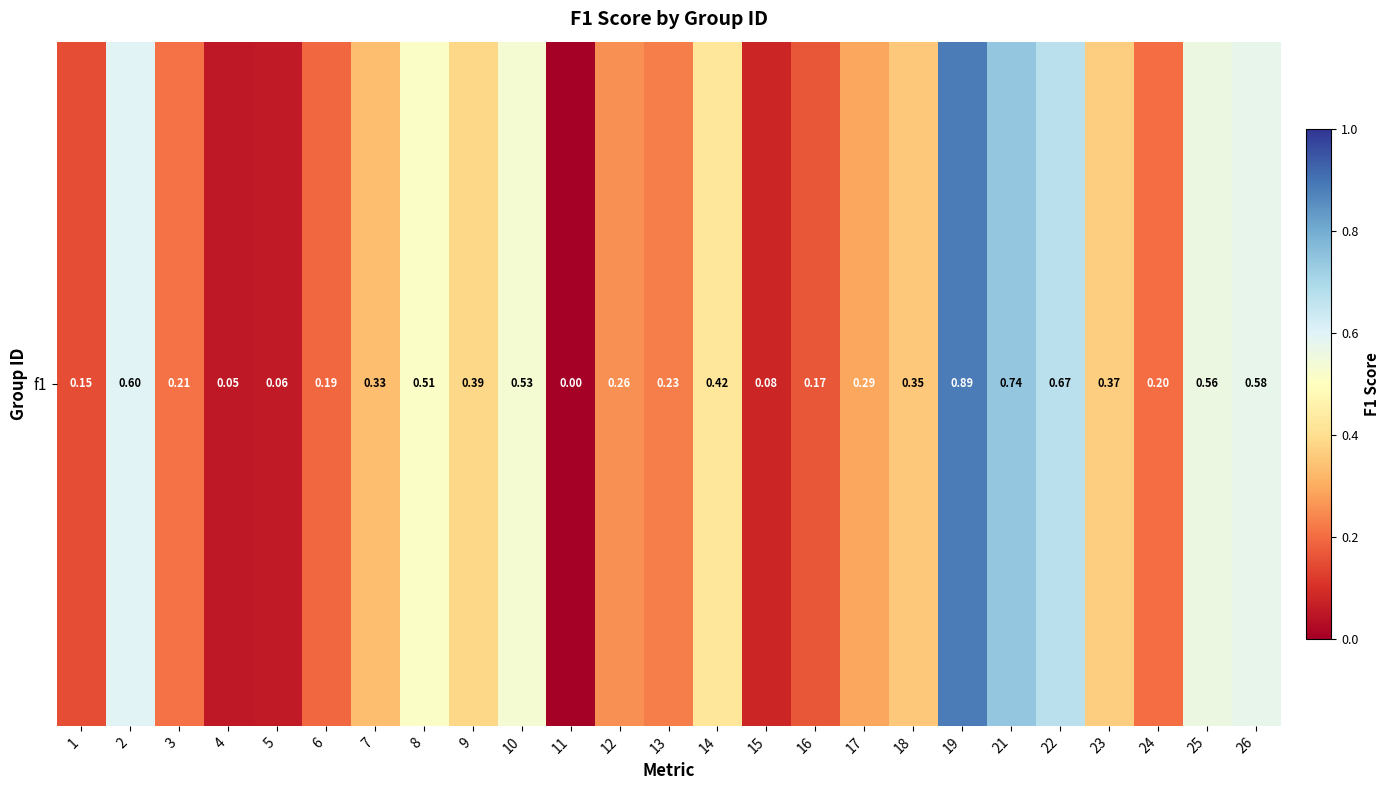

Which category has the highest value across all series?

19